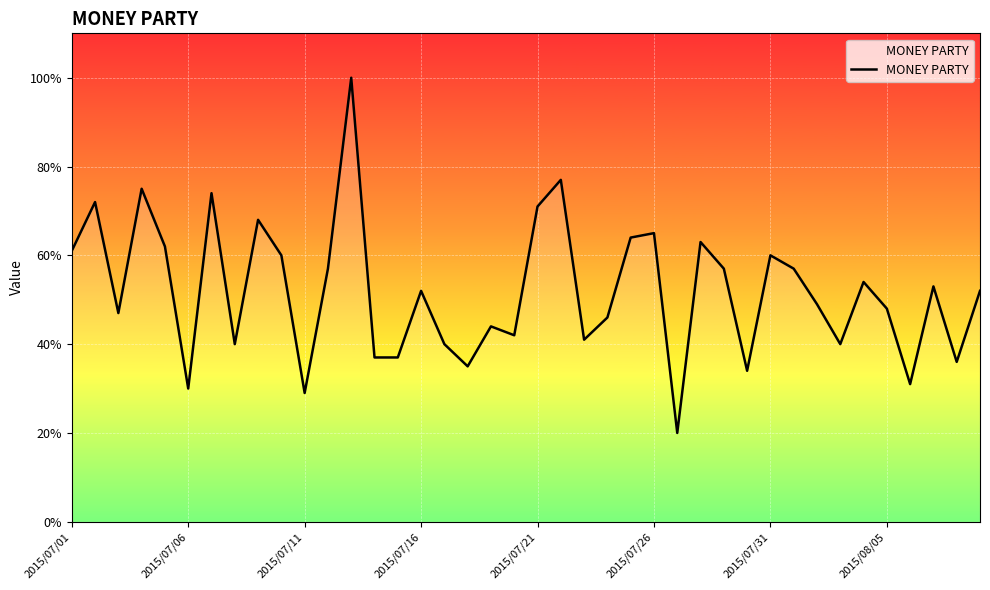

How many lines are shown in the chart?

1